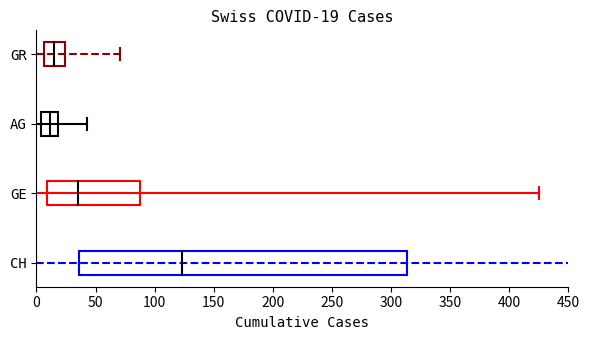

What are all the series names shown in the legend?

CH, GE, AG, GR